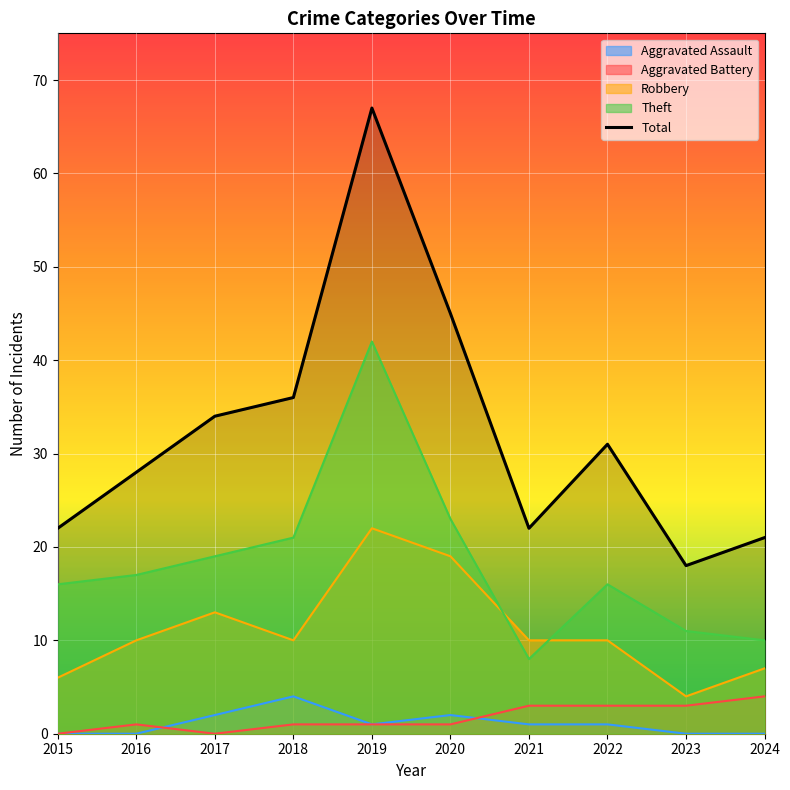

Where is the first local minimum?

2021